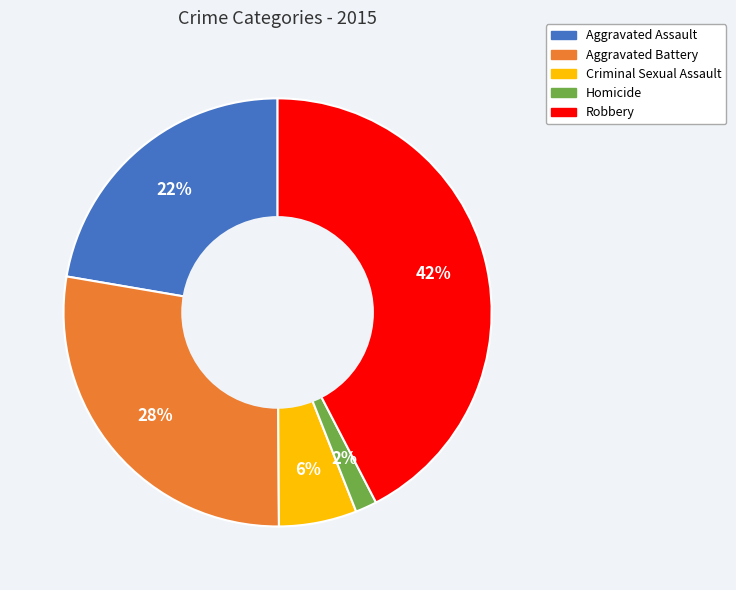

True or false: Aggravated Assault accounts for 22% of the total.

True